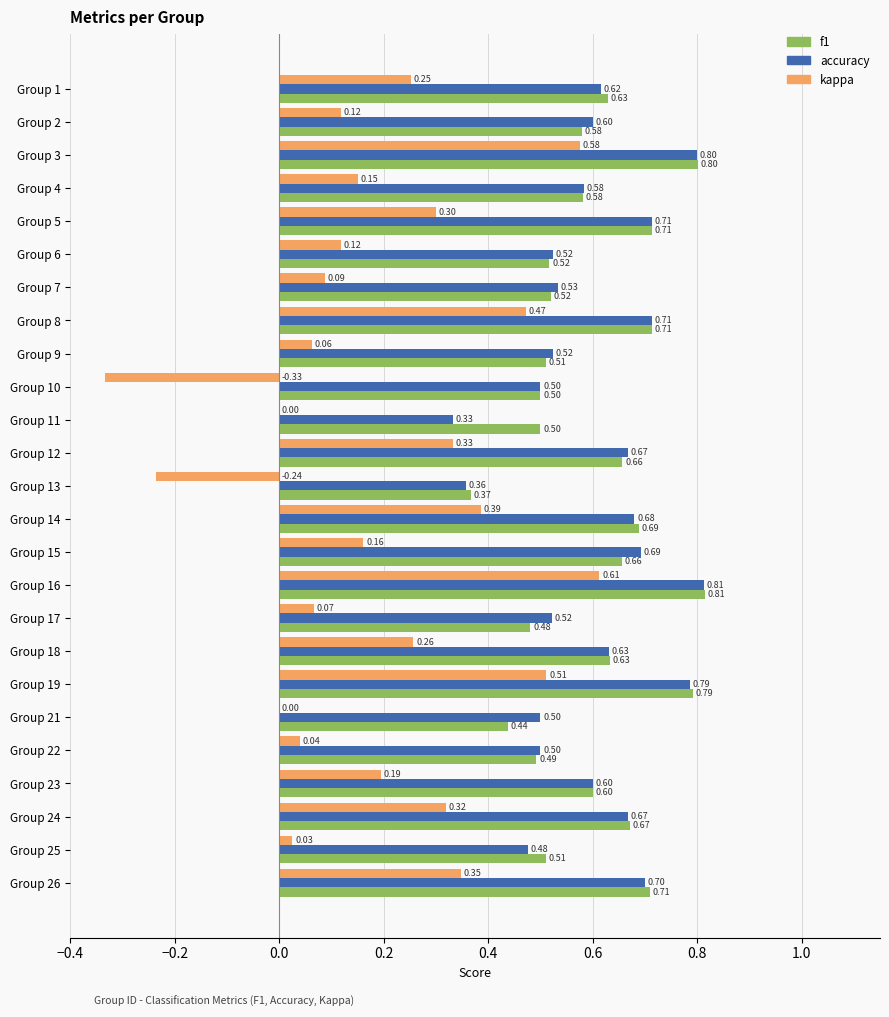

Between Group 1 and Group 4, which series saw the biggest shift?

kappa